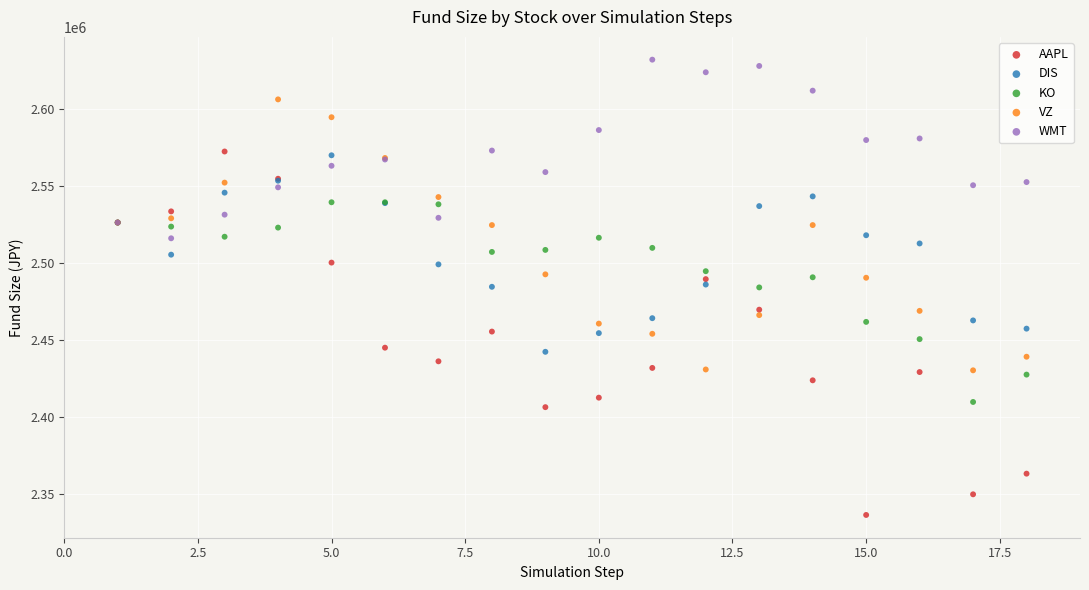

What is the X range (max minus min) for the scatter plot?

17